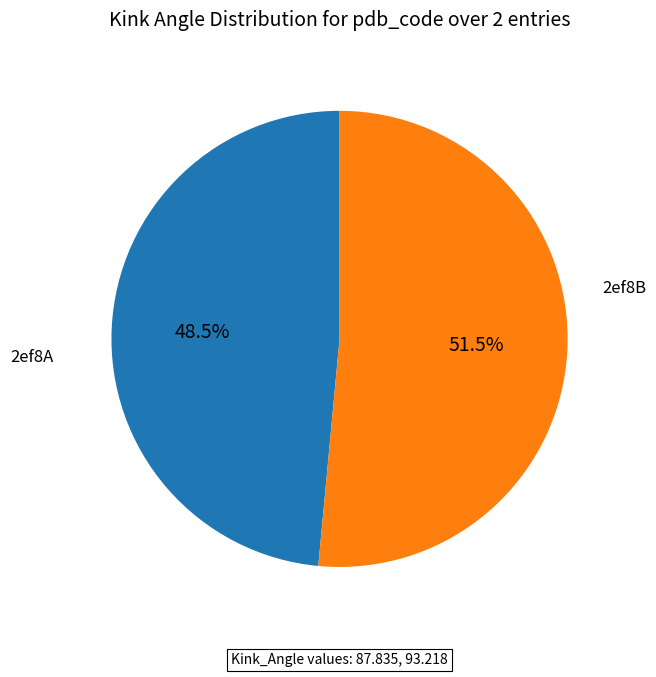

Is there any slice that represents more than half of the pie?

Yes